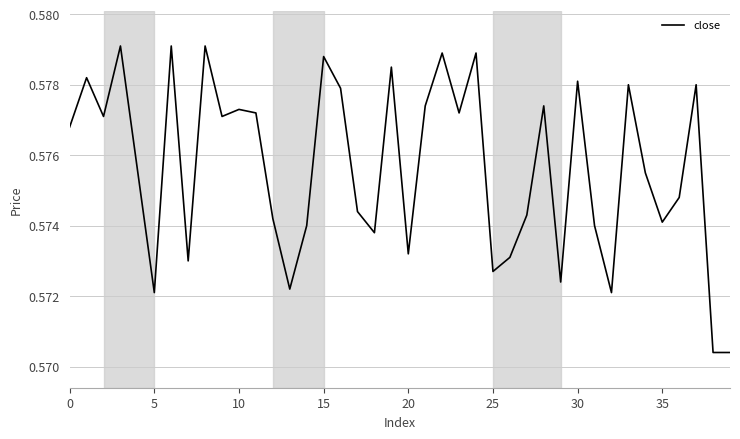

Which label corresponds to the smallest value in the chart?

38